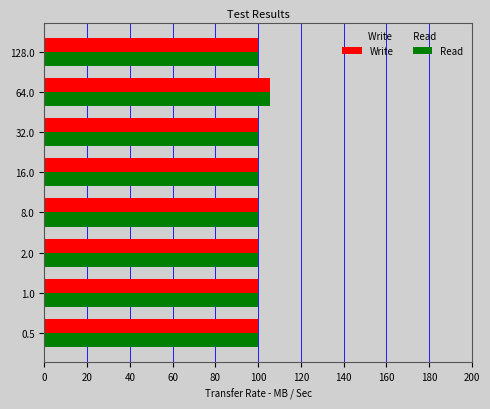

What is the total value across all series at 2.0?

200.2